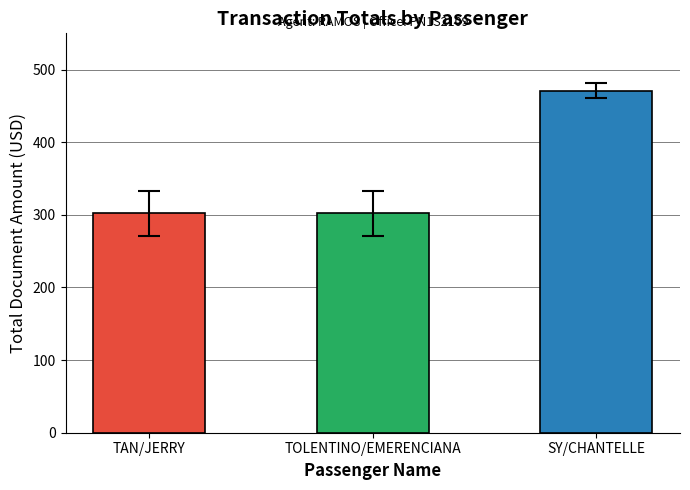

What is the sum of all values?

1075